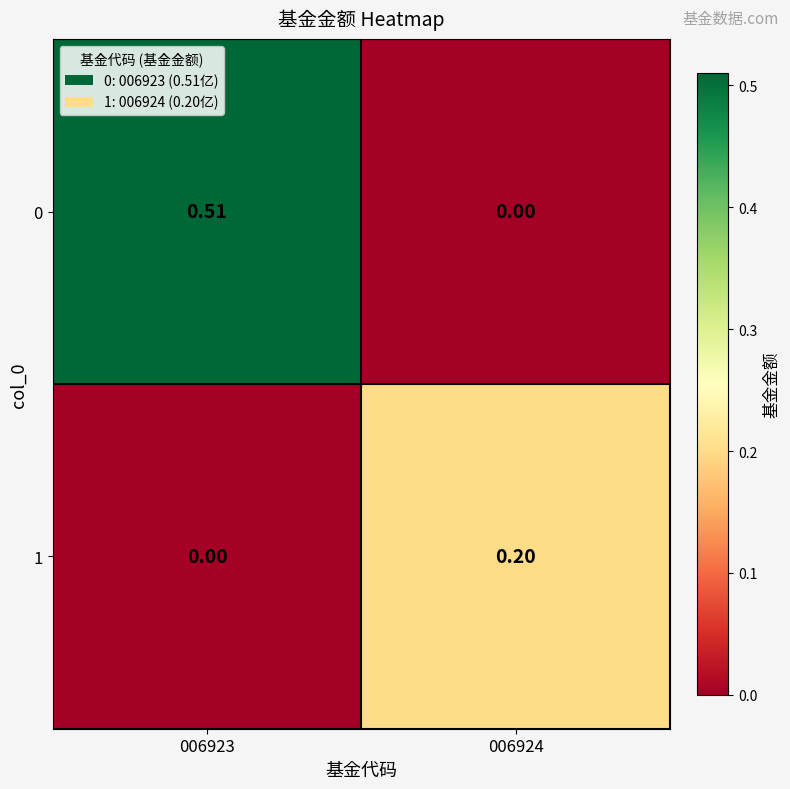

Is the value of 0 at 006923 greater than the value of 1 at 006923?

Yes